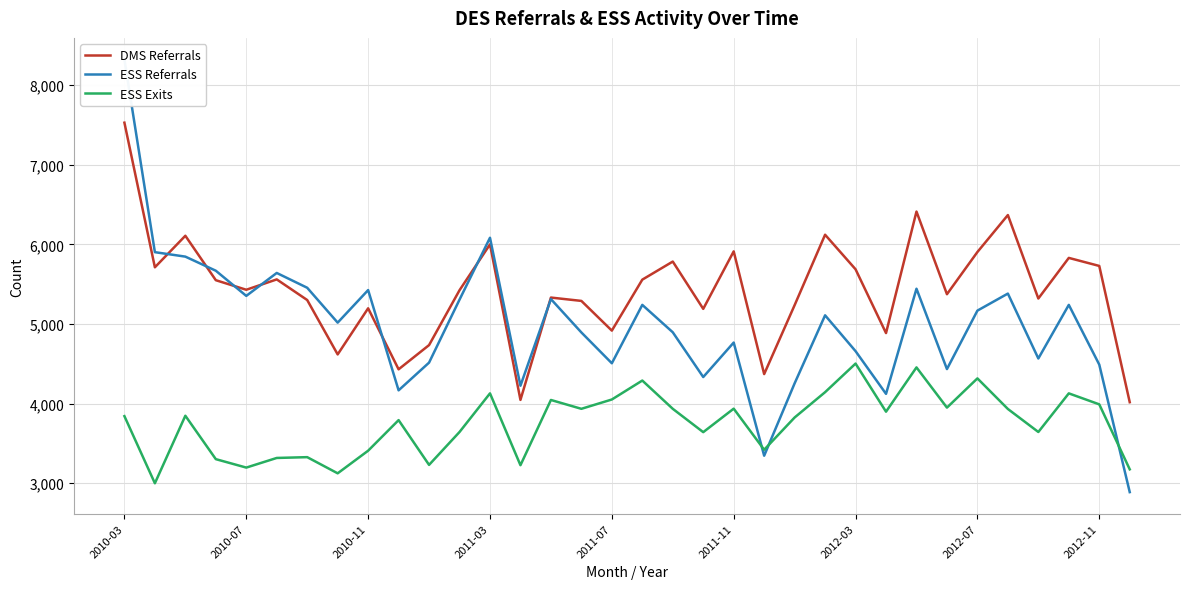

Is the value of DMS Referrals at 2010-11 greater than the value of ESS Exits at 2010-07?

Yes